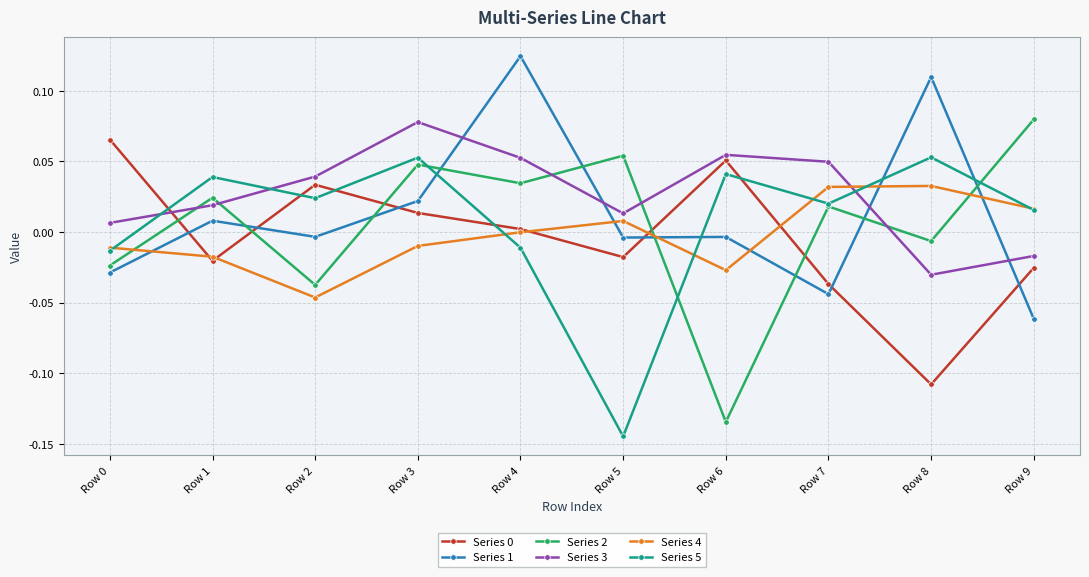

Count the number of categories in the chart.

10